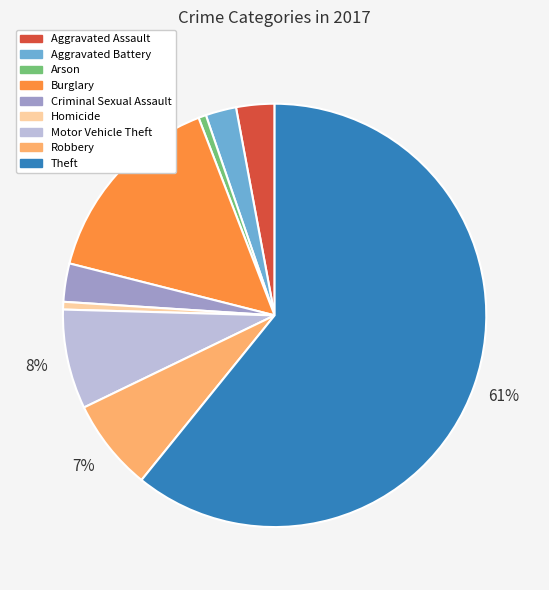

Is it true that Aggravated Battery is 2% of the pie?

True